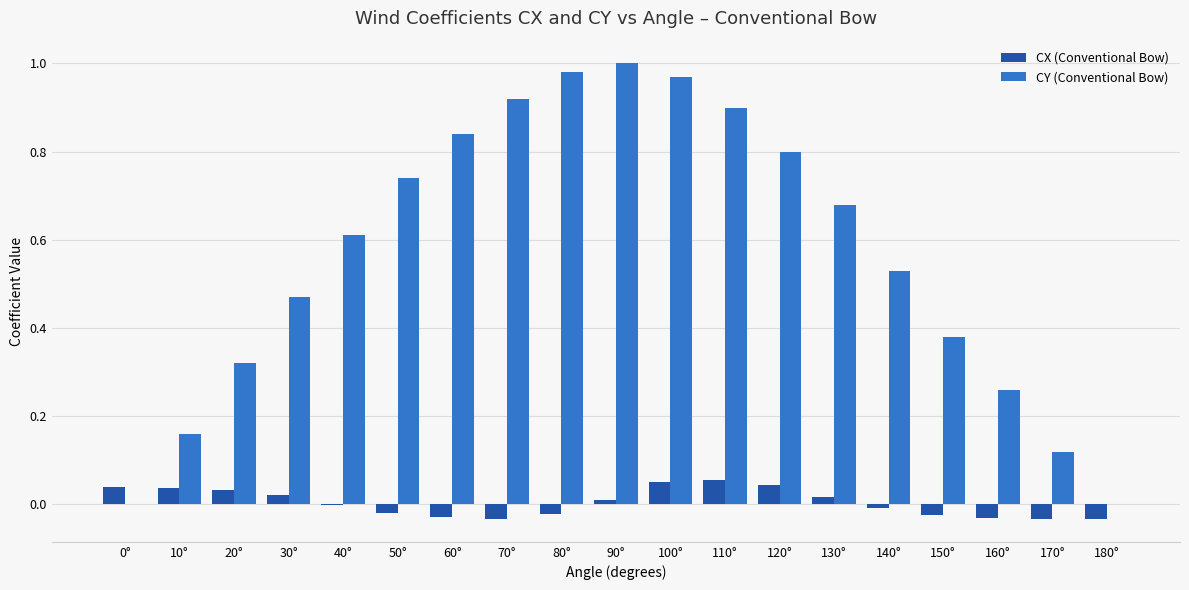

What is the sum of the CY (Conventional Bow) values at 110° and 140°?

1.4